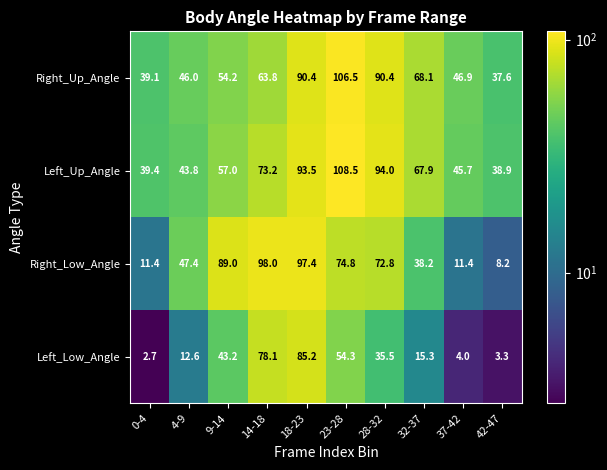

Rank the series at 18-23 from lowest to highest value.

Left_Low_Angle, Right_Up_Angle, Left_Up_Angle, Right_Low_Angle